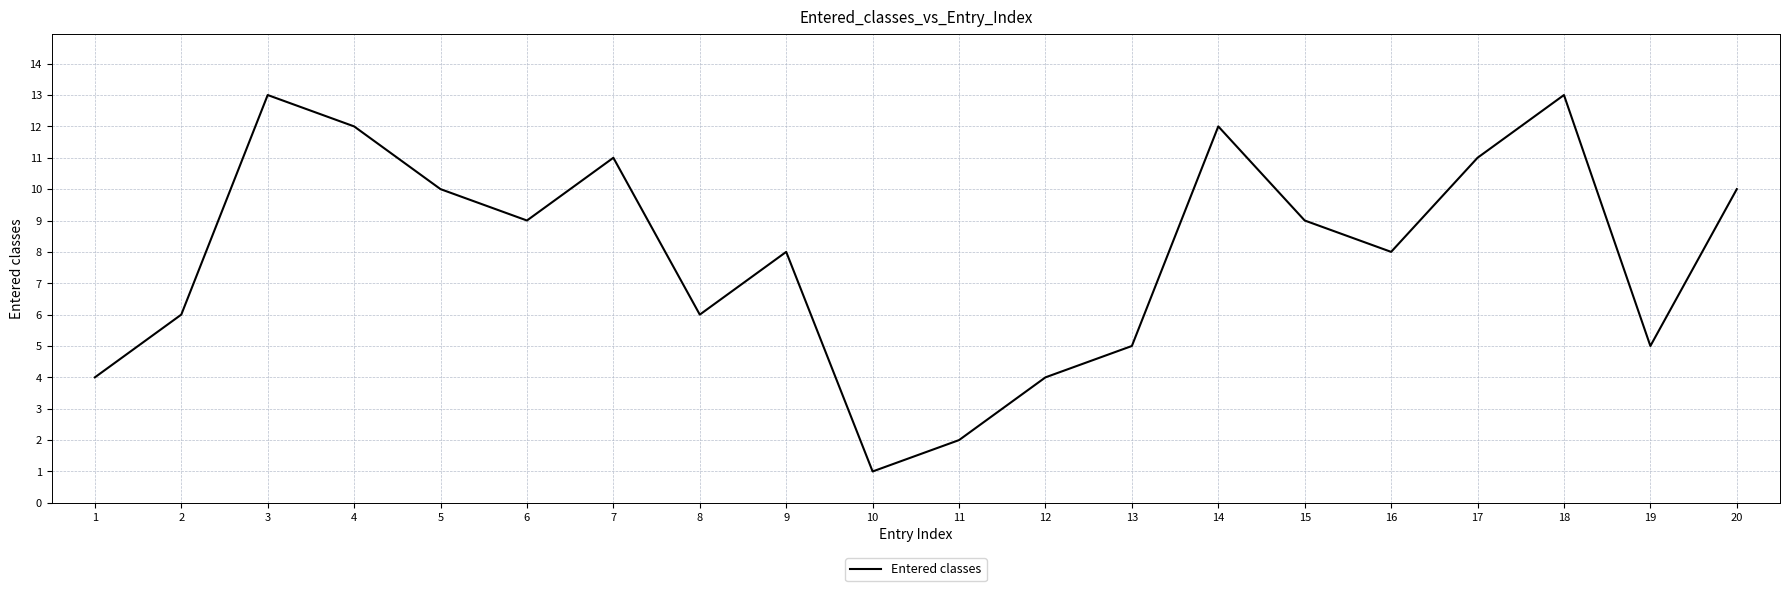

How many series are shown in this chart?

1